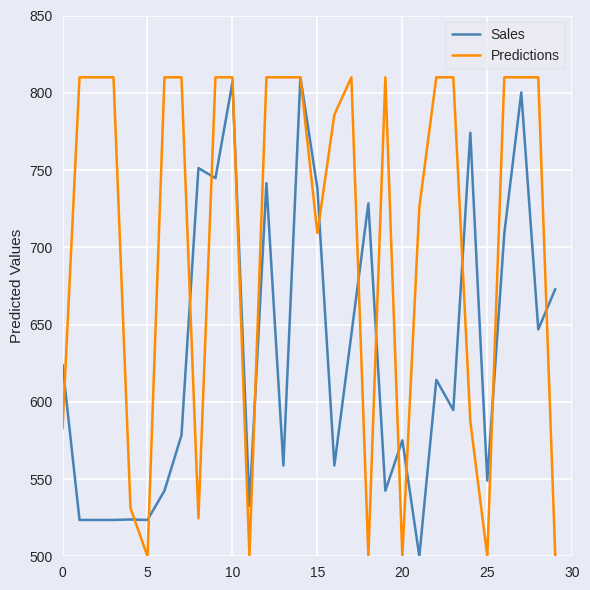

What is the lowest value of the Sales series?

500.0